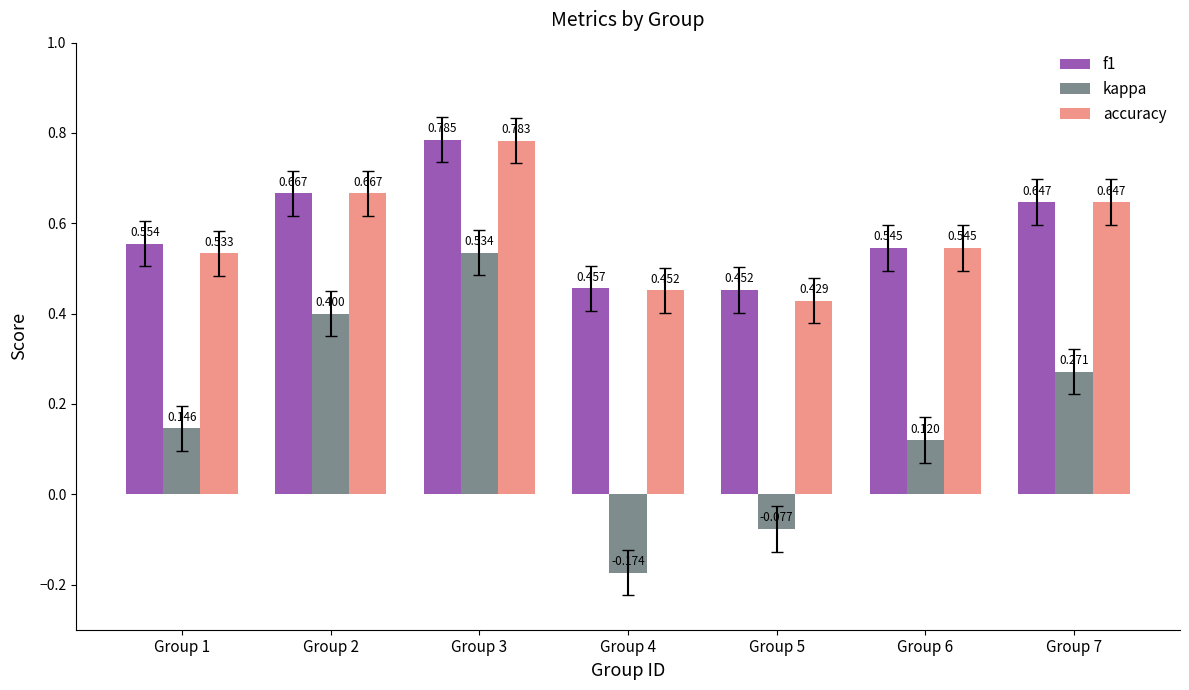

Between Group 3 and Group 4, which series saw the biggest shift?

kappa